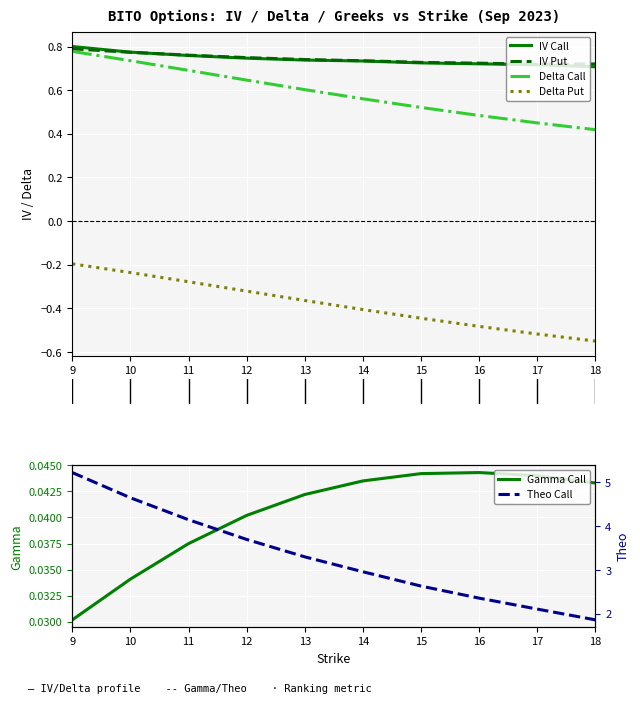

Between 13 and 16, which series saw the biggest shift?

Theo Call